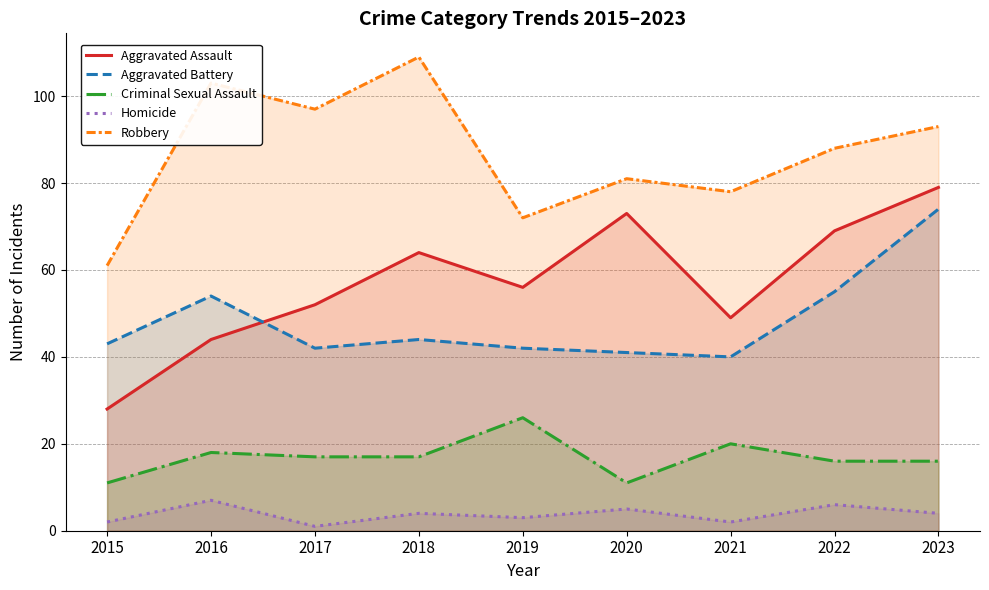

Which series changed the most between 2018 and 2019?

Robbery